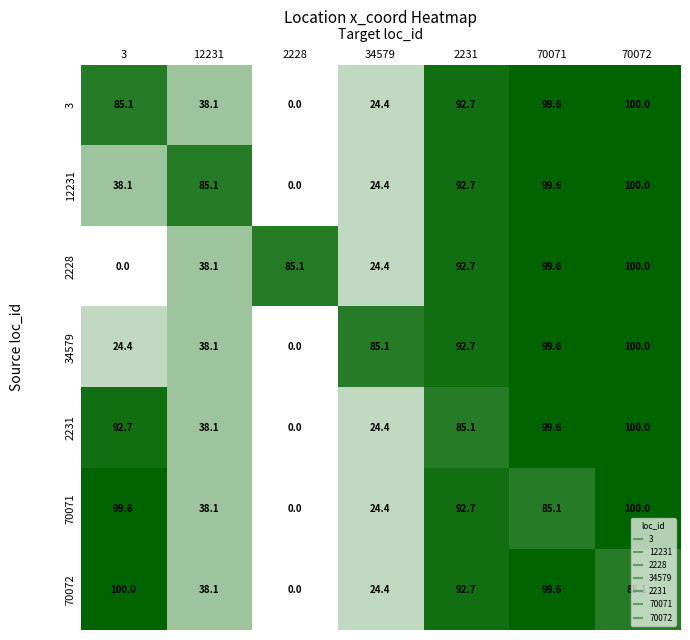

Rank the categories by 3 value from highest to lowest.

70072, 70071, 2231, 3, 12231, 34579, 2228